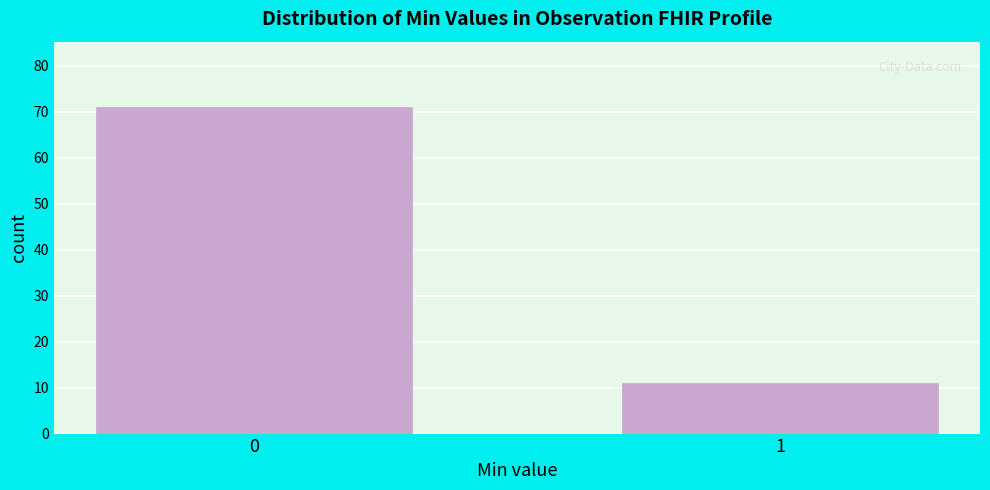

Reading left to right, list all the values displayed in this chart.

71	11